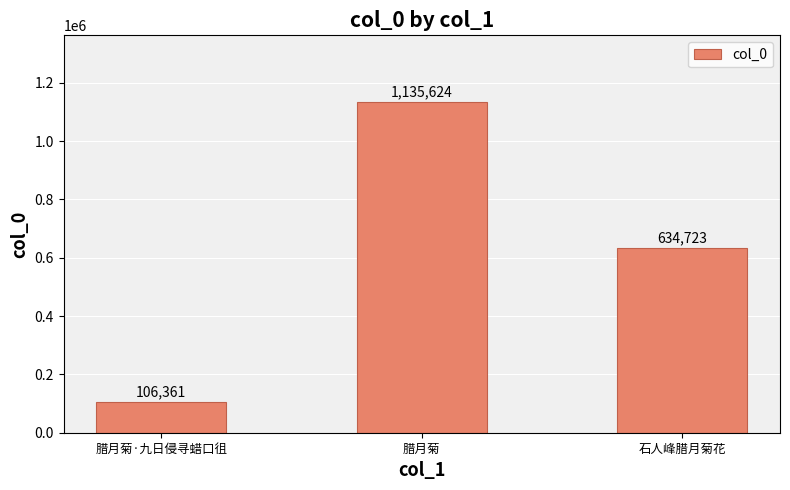

Reading left to right, what are all the values shown in this chart?

腊月菊·九日侵寻蜡口徂=106361	腊月菊=1135624	石人峰腊月菊花=634723